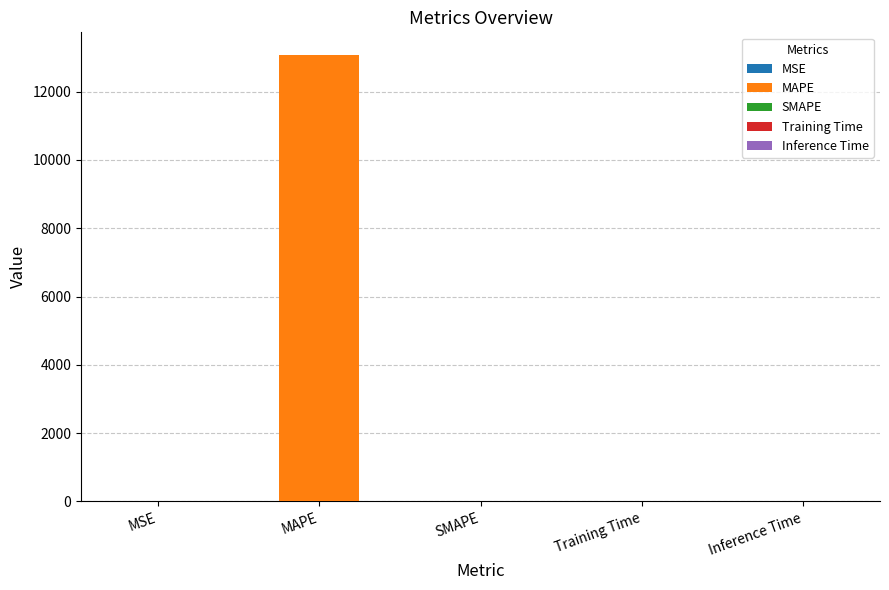

Between MSE and Training Time, which is larger?

MSE